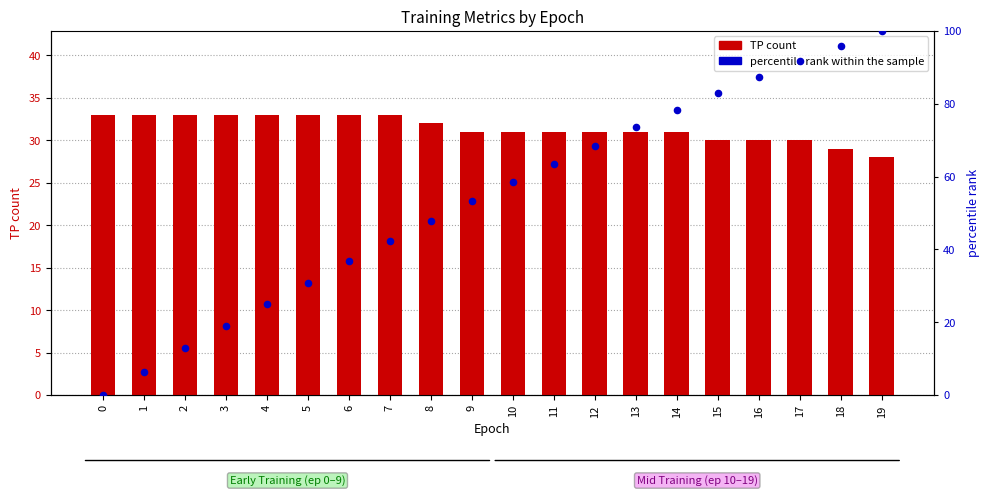

At how many categories does at least one series exceed 63?

9